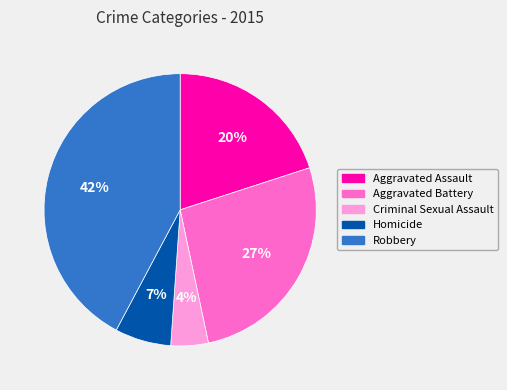

To the nearest percent, what is the combined percentage of Aggravated Battery and Criminal Sexual Assault?

31%